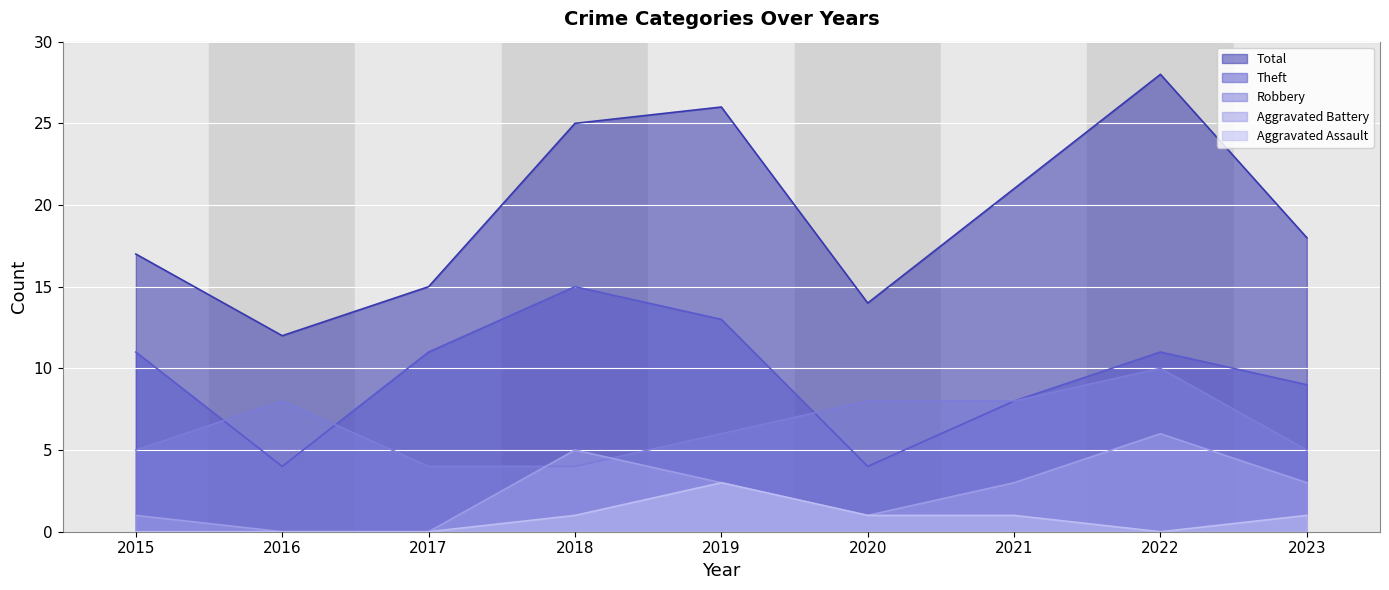

What is the sum of the Aggravated Battery values at 2021 and 2017?

3